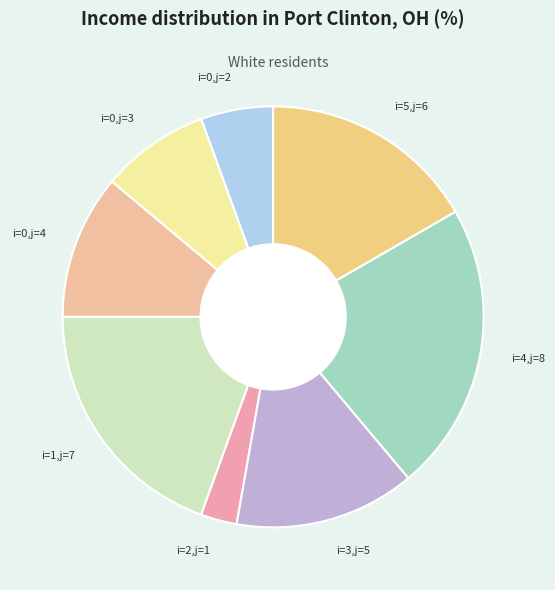

Which category has the biggest portion of the pie?

i=4,j=8